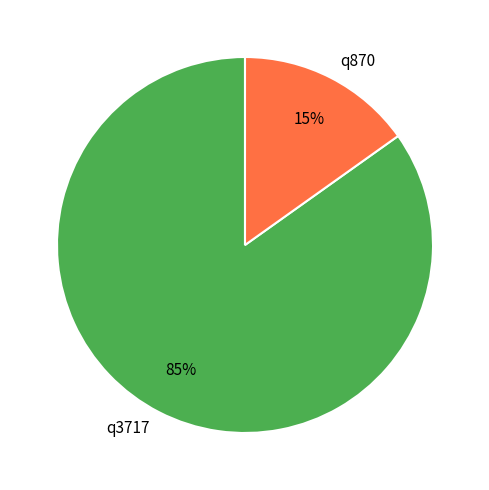

Is the sum of q870 and q3717 greater than half?

Yes